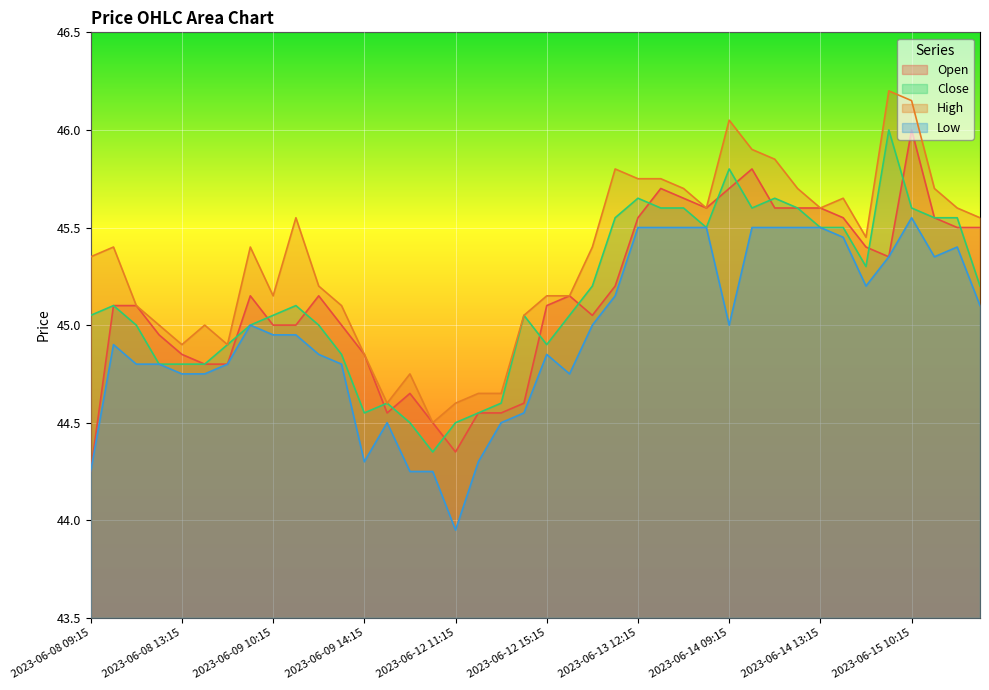

Which series has the widest spread of values?

Open